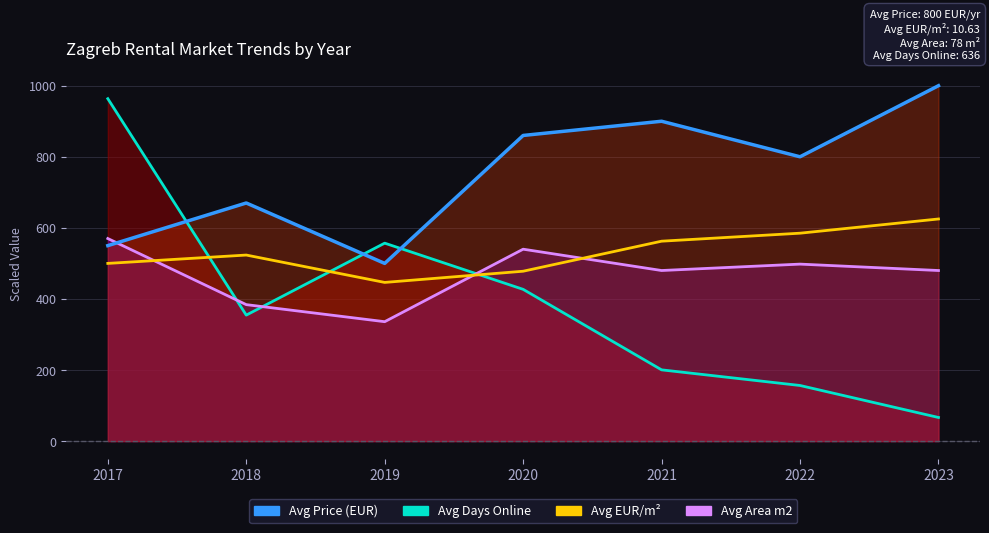

Is it true that the value at 2017 is 500.0?

True